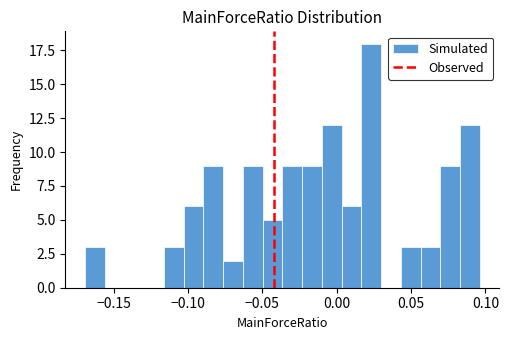

Read against the x-axis, roughly where is the centre of the tallest bar?

0.025